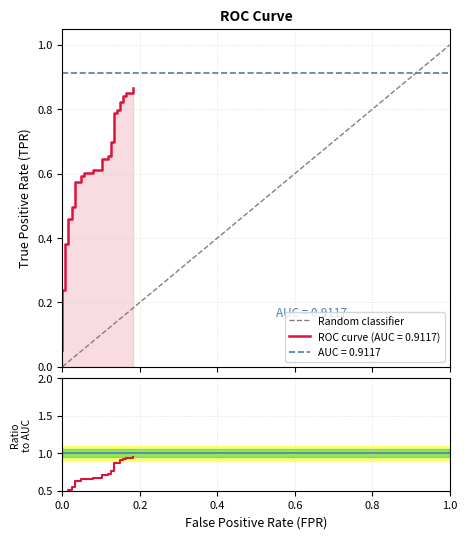

What is the greatest value displayed?

0.9